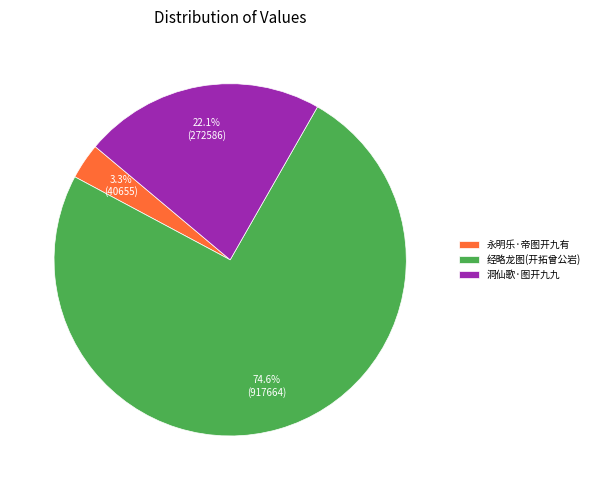

Which slice represents more than half of the pie?

经略龙图(开拓曾公岩)